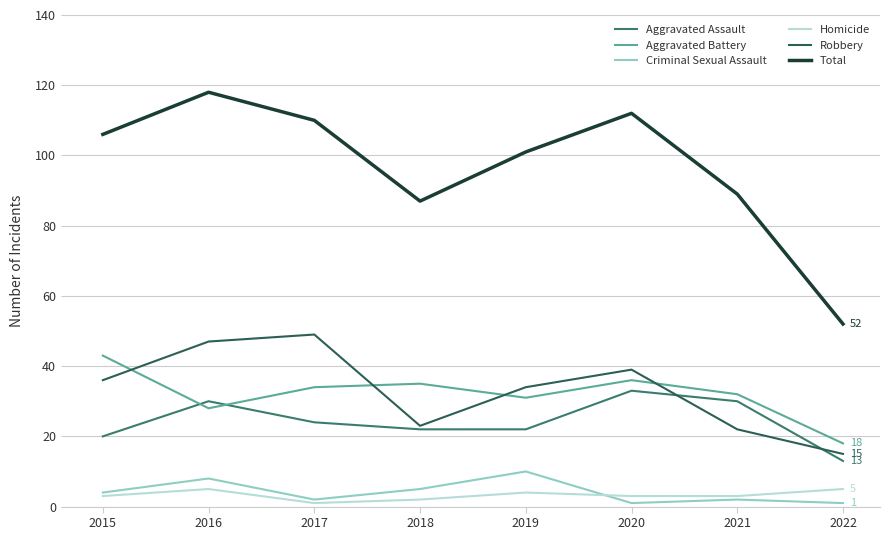

Is it true that Criminal Sexual Assault equals 5 at 2018?

True